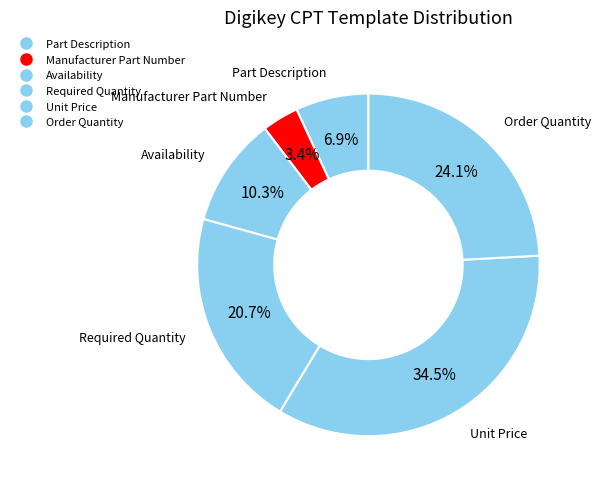

Rank the categories by value from lowest to highest.

Manufacturer Part Number, Part Description, Availability, Required Quantity, Order Quantity, Unit Price